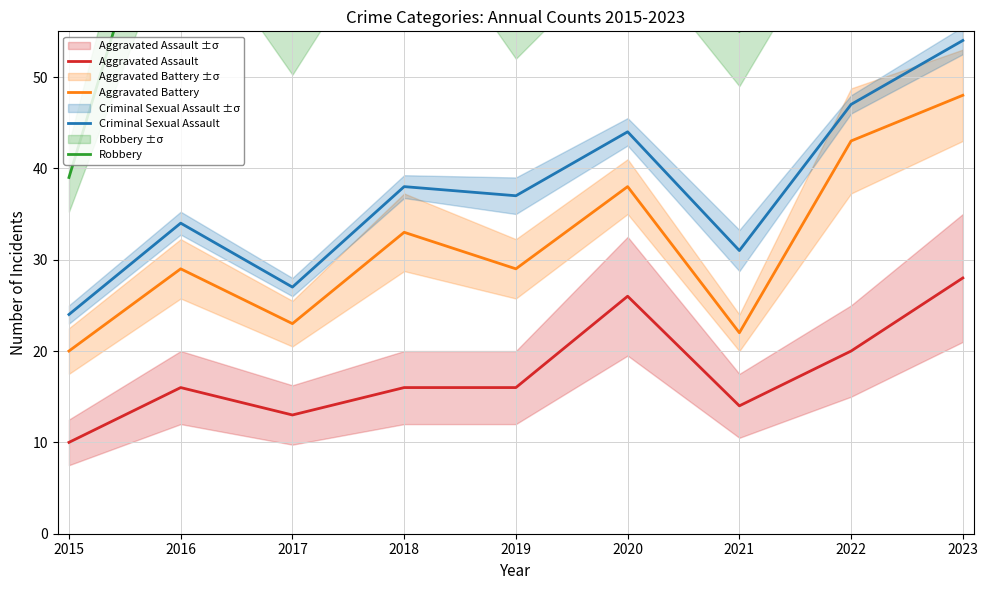

How many lines are shown in the chart?

4